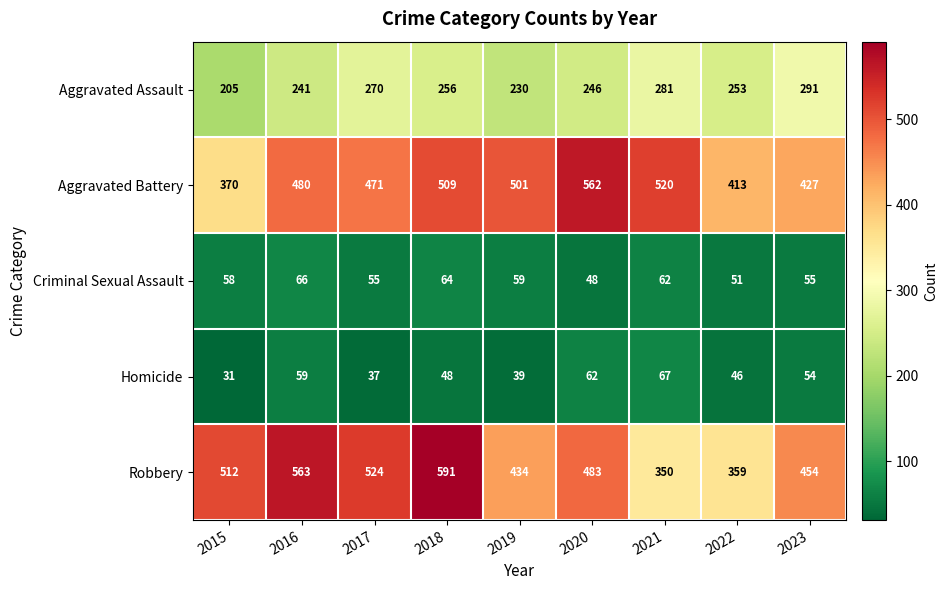

What is the difference between the maximum and minimum values in the Criminal Sexual Assault series?

18